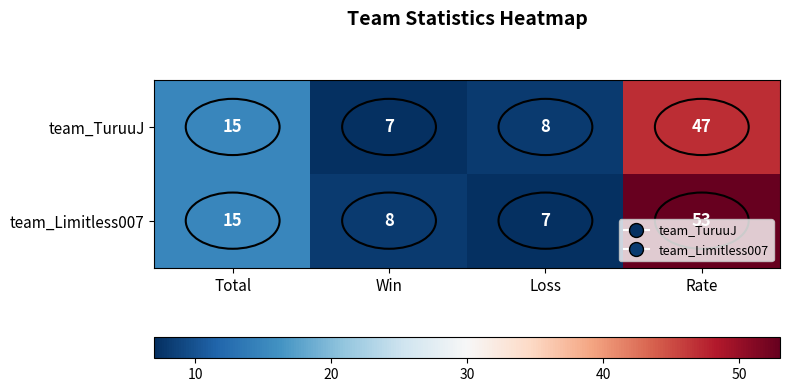

What is the difference between the maximum and second lowest values in the team_TuruuJ series?

39